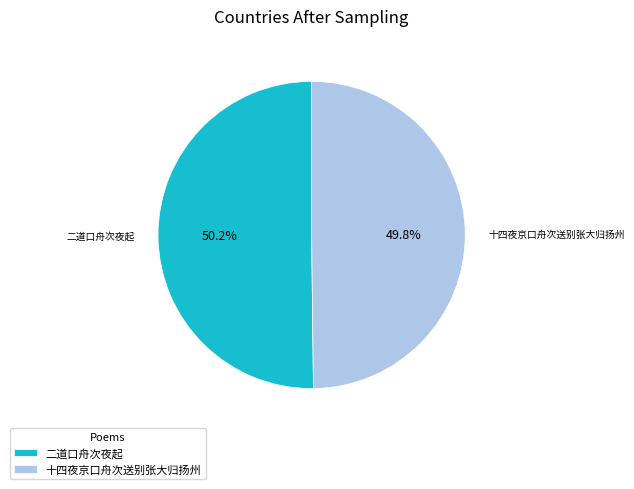

Does any single category account for the majority?

Yes